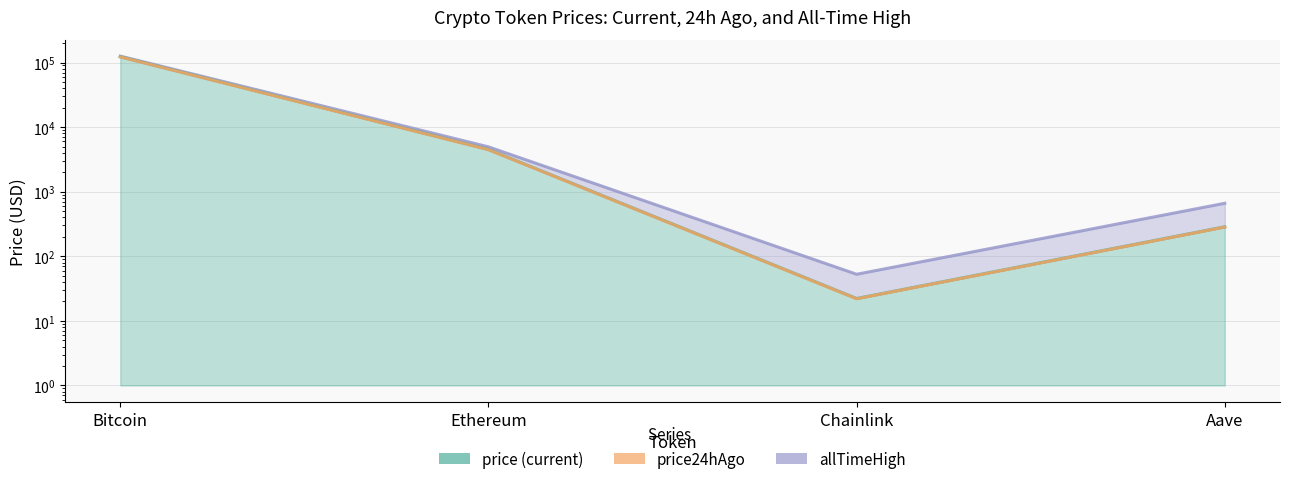

List the labels in order of price value, smallest first.

Chainlink, Aave, Ethereum, Bitcoin